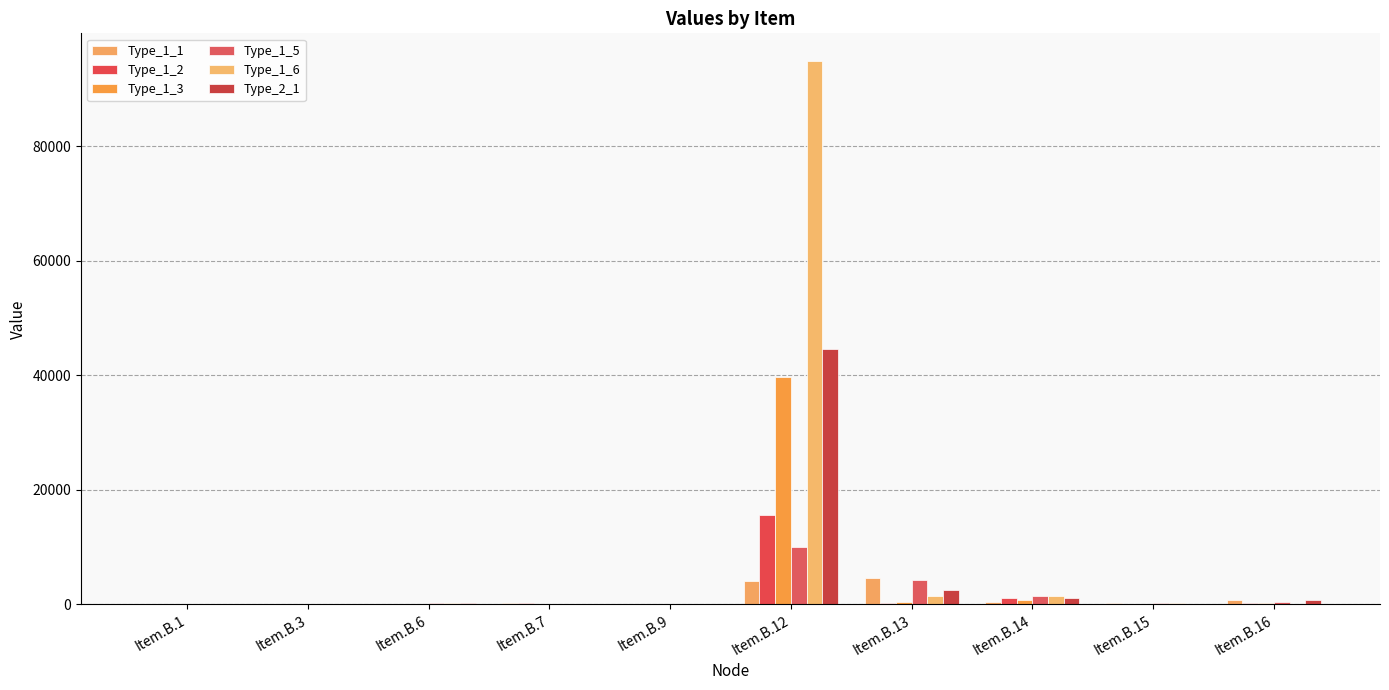

Which series has the widest spread of values?

Type_1_6